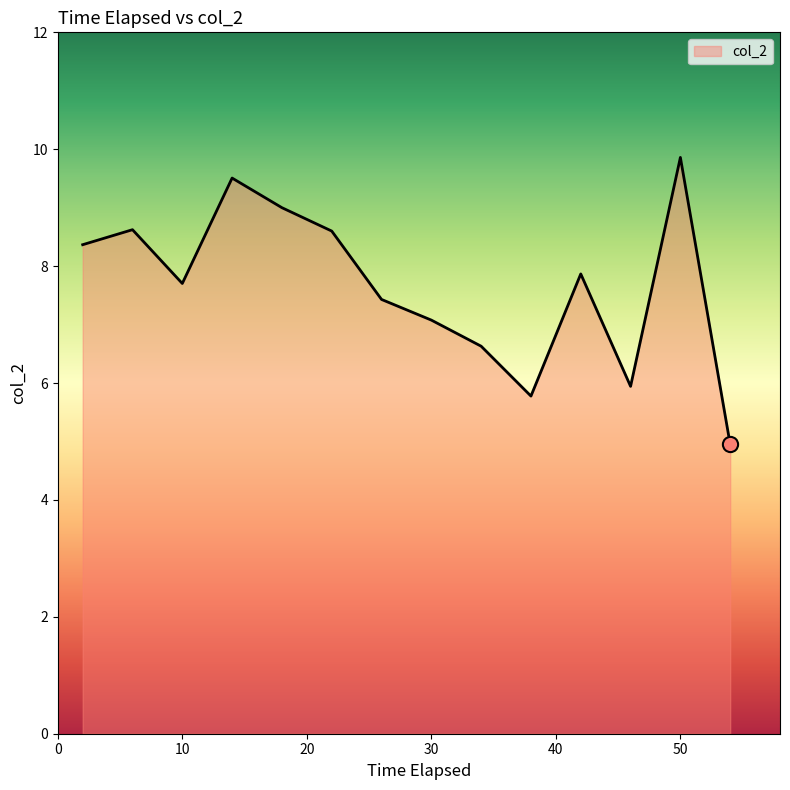

What is the maximum value shown in the chart?

9.9